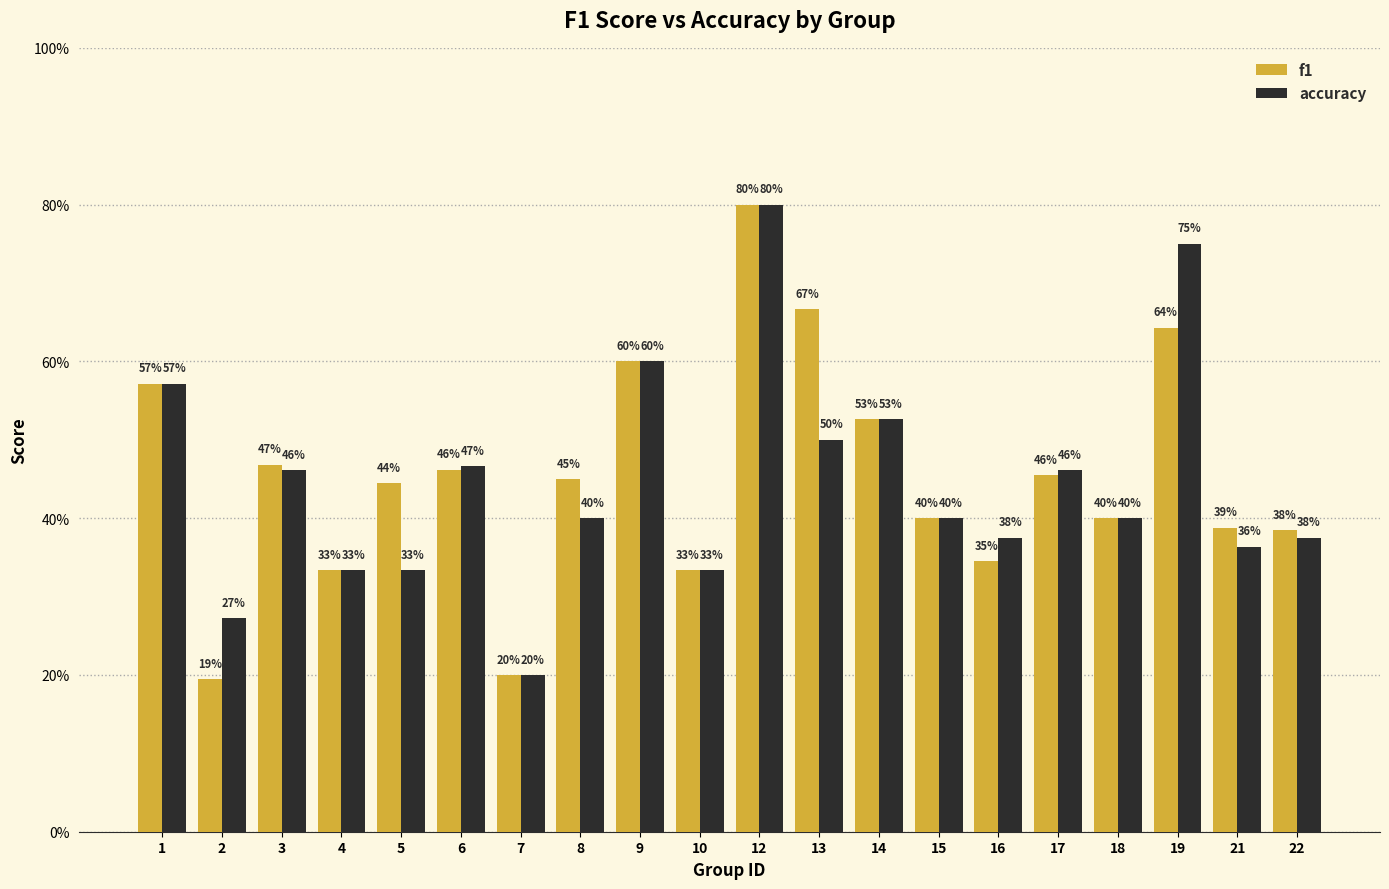

What are all the series names shown in the legend?

f1, accuracy